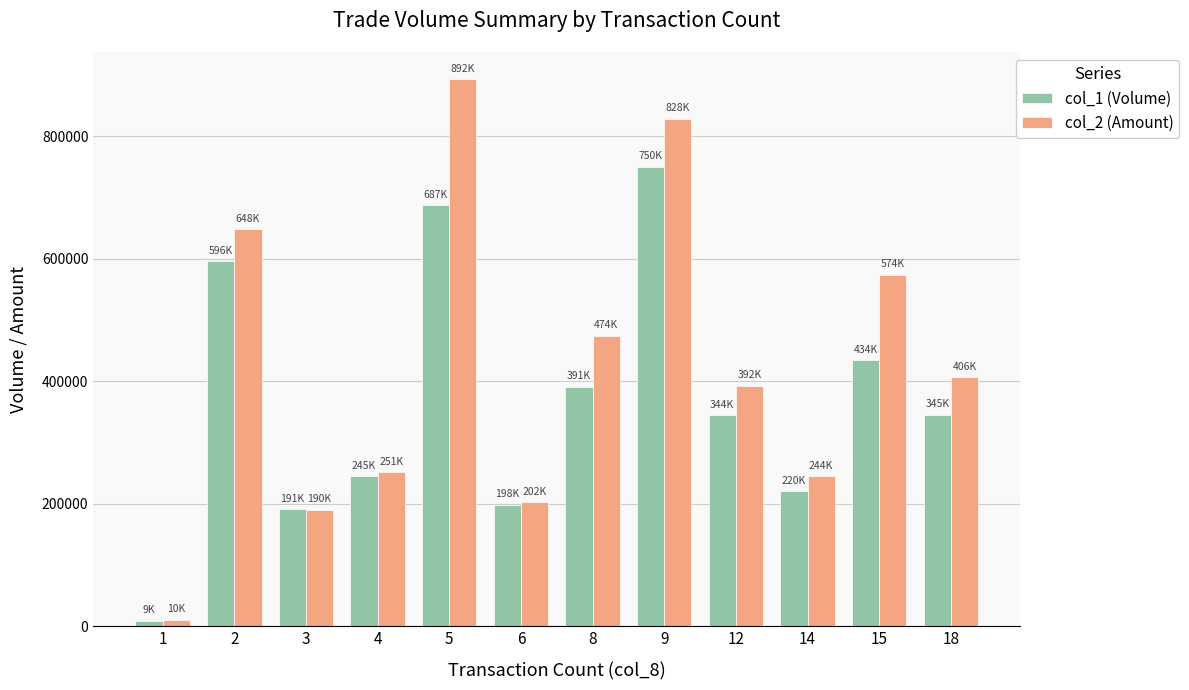

How many groups of bars are there?

12